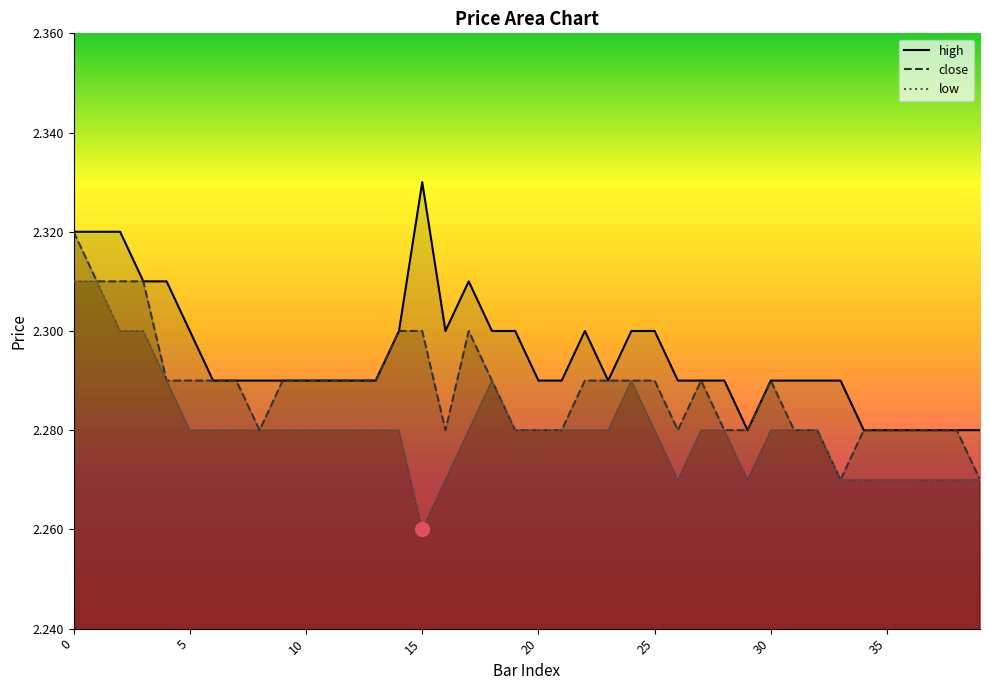

Which category has the lowest value in the low series?

15